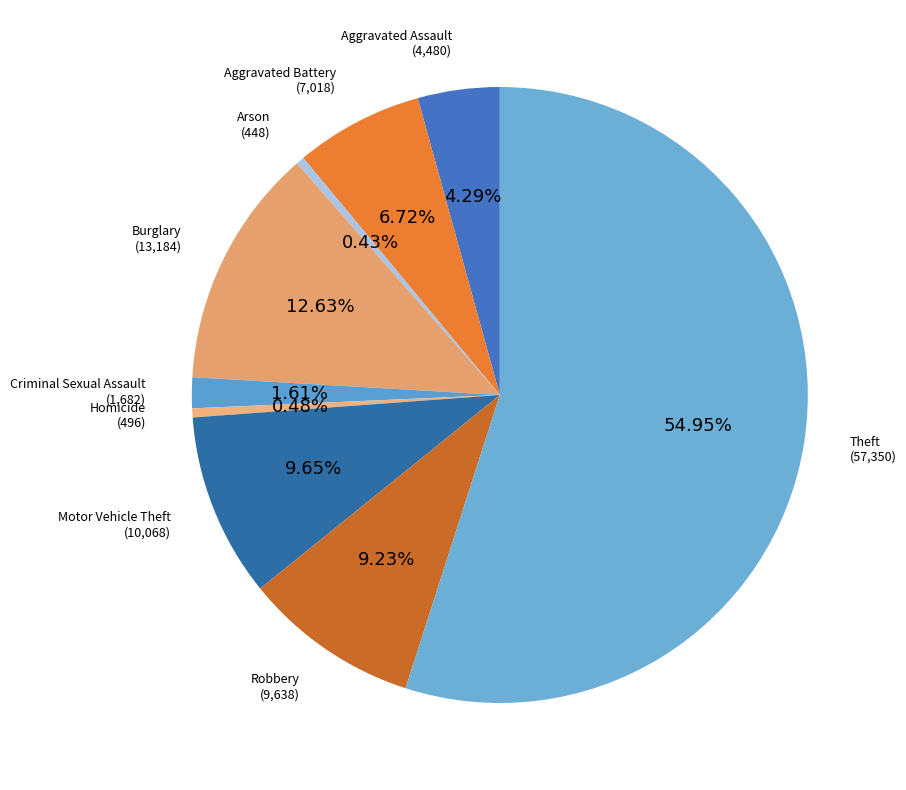

What is the smallest slice in the pie chart?

Arson